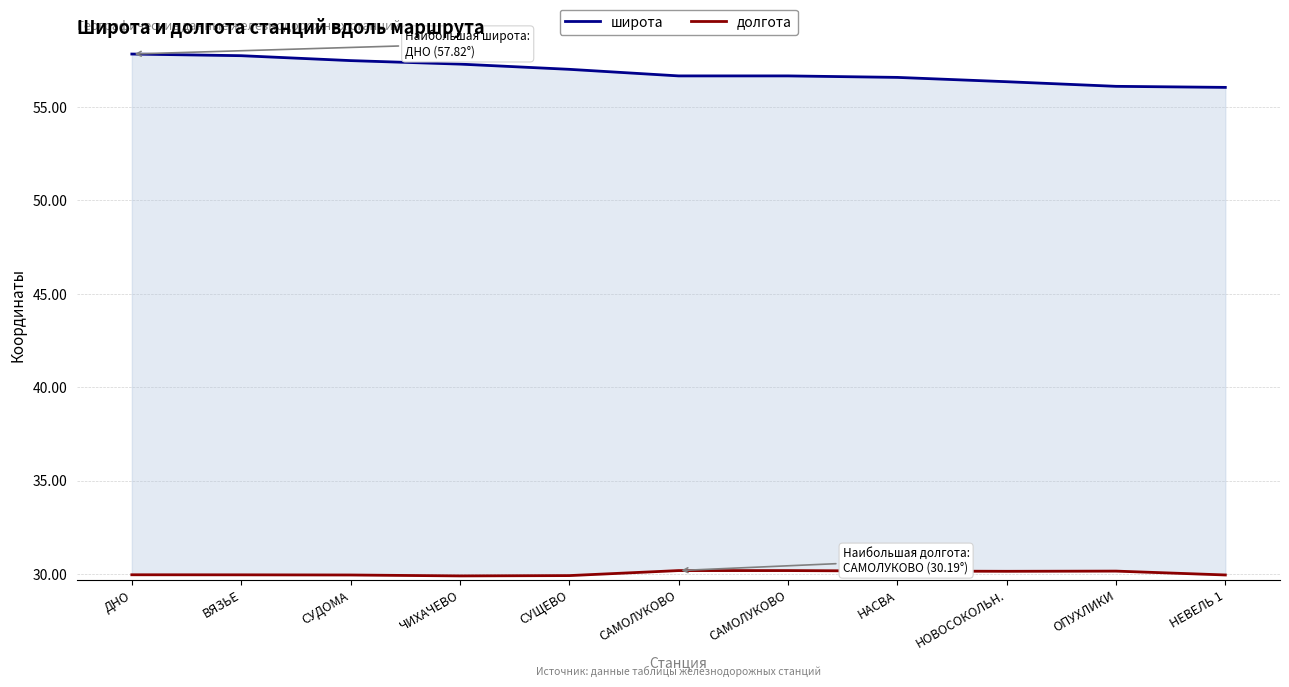

The долгота series shows 29.9 at ЧИХАЧЕВО. True or false?

True